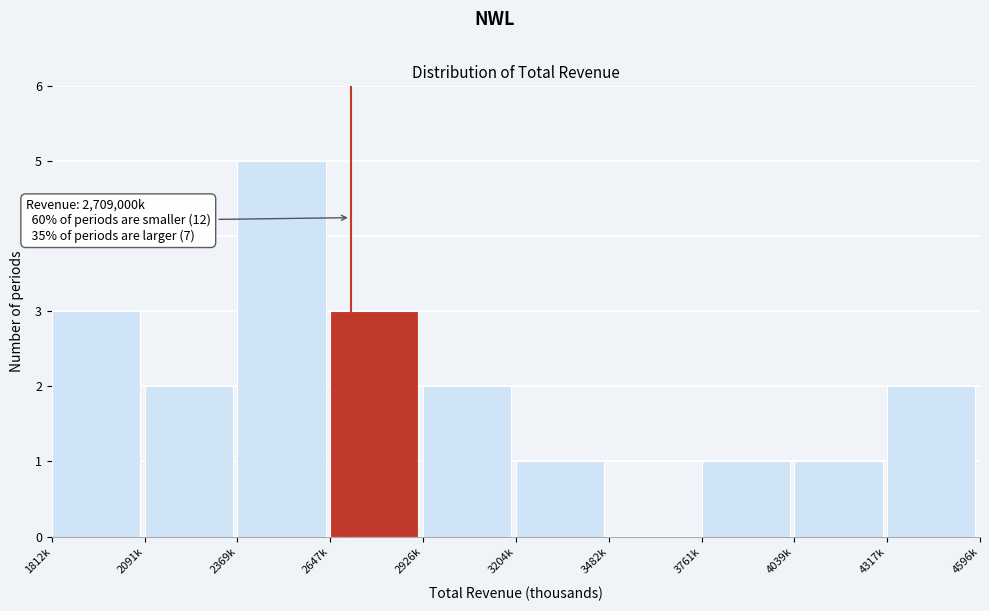

Reading left to right, transcribe all the data shown in this chart.

1812k=3	2091k=2	2369k=5	2647k=3	2926k=2	3204k=1	3482k=0	3761k=1	4039k=1	4317k=2